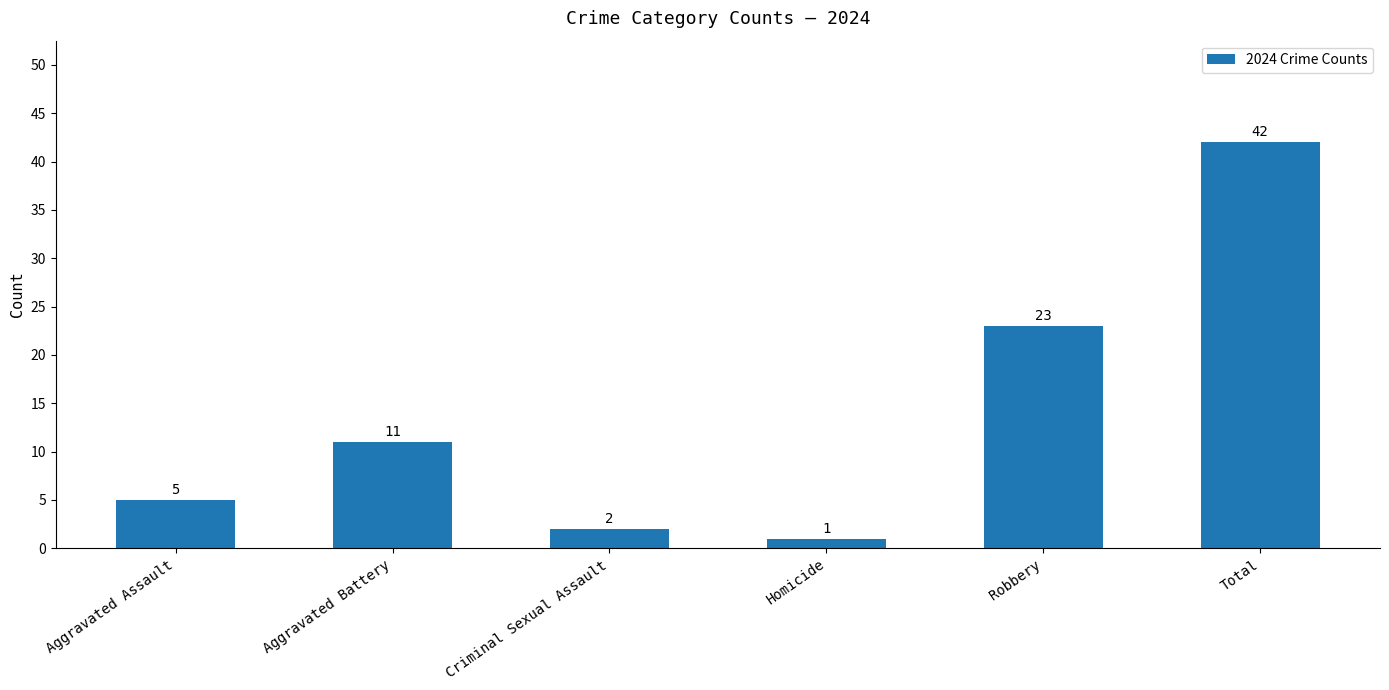

What is the minimum value shown in the chart?

1